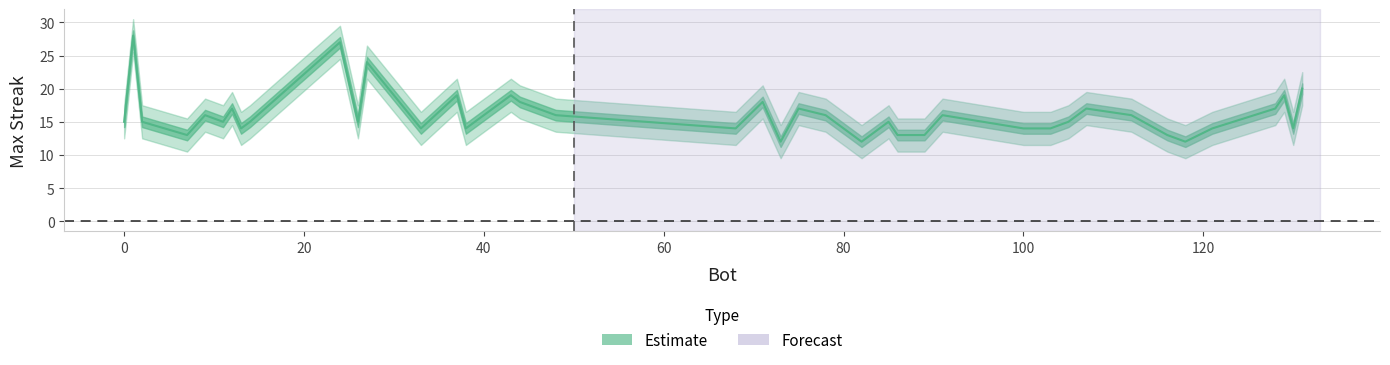

What is the change in value from 9 to 2?

-1